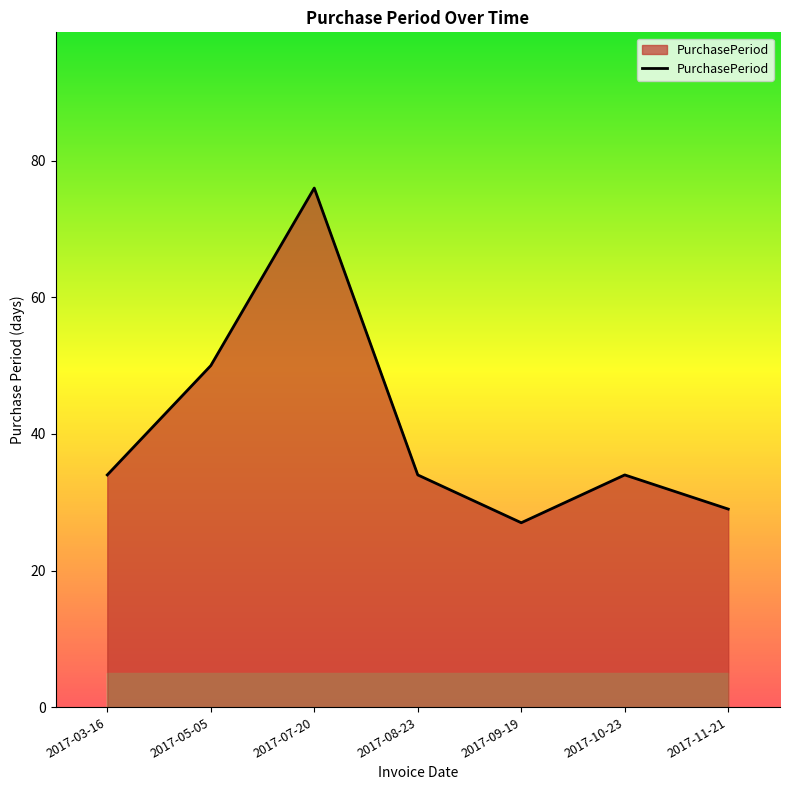

True or false: the data shows 29 at 2017-05-05.

False